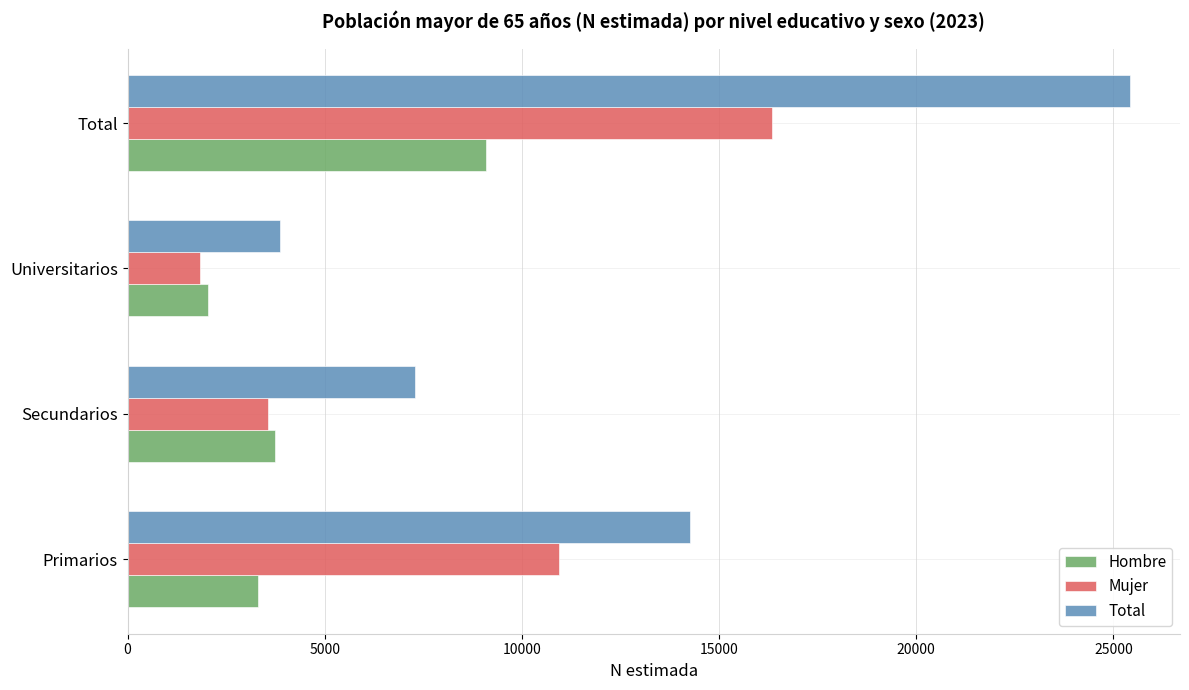

Where is Total nearest to the value 14640?

Primarios